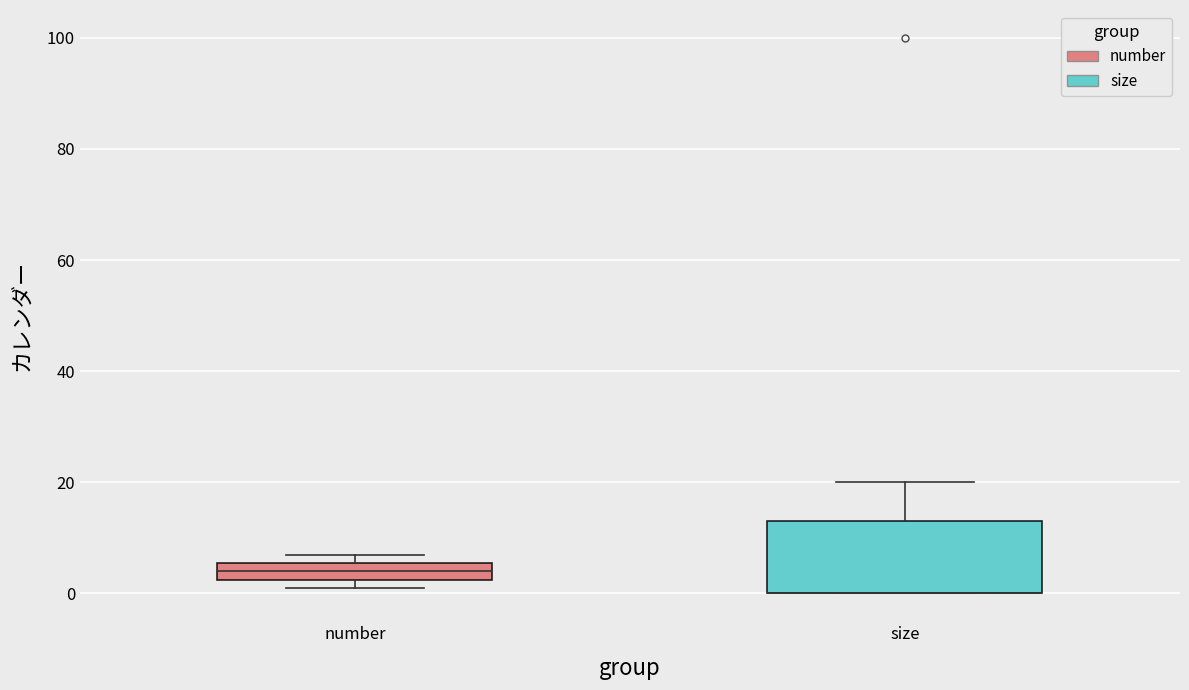

Comparing the boxes themselves (not the whiskers), which one is the tallest?

size